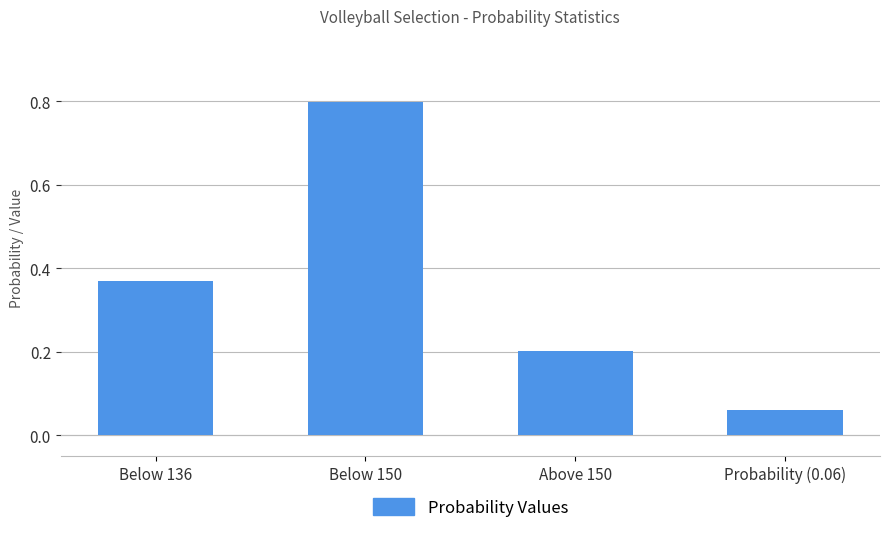

What is the difference between the maximum and minimum values?

0.7